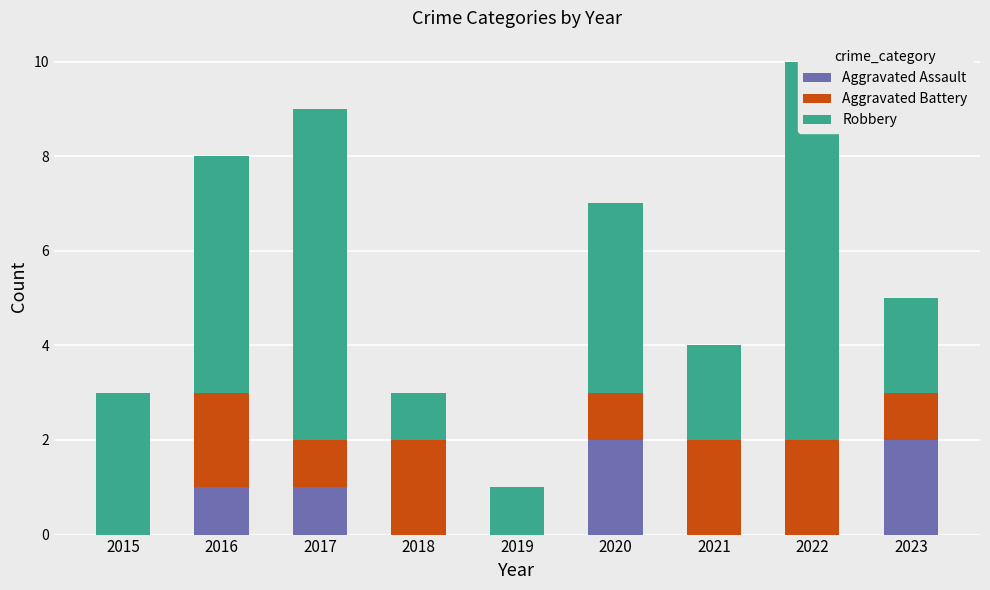

At which label is Aggravated Assault closest to 1?

2016